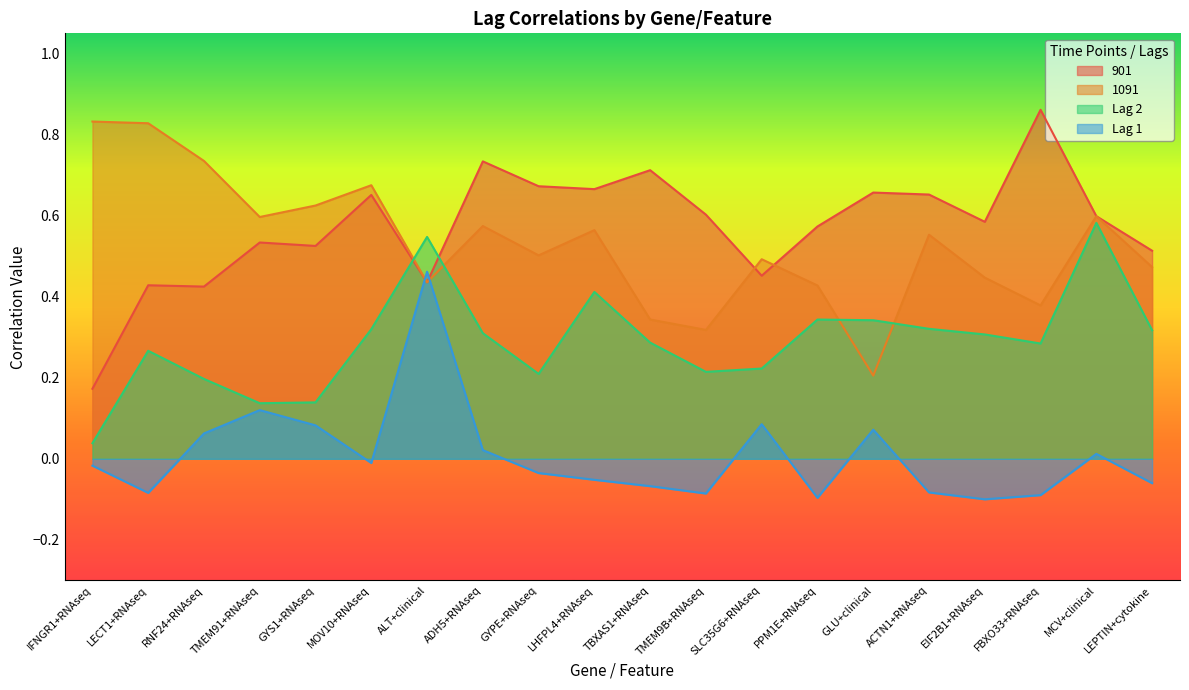

Is it true that 901 equals 0.9 at FBXO33+RNAseq?

True